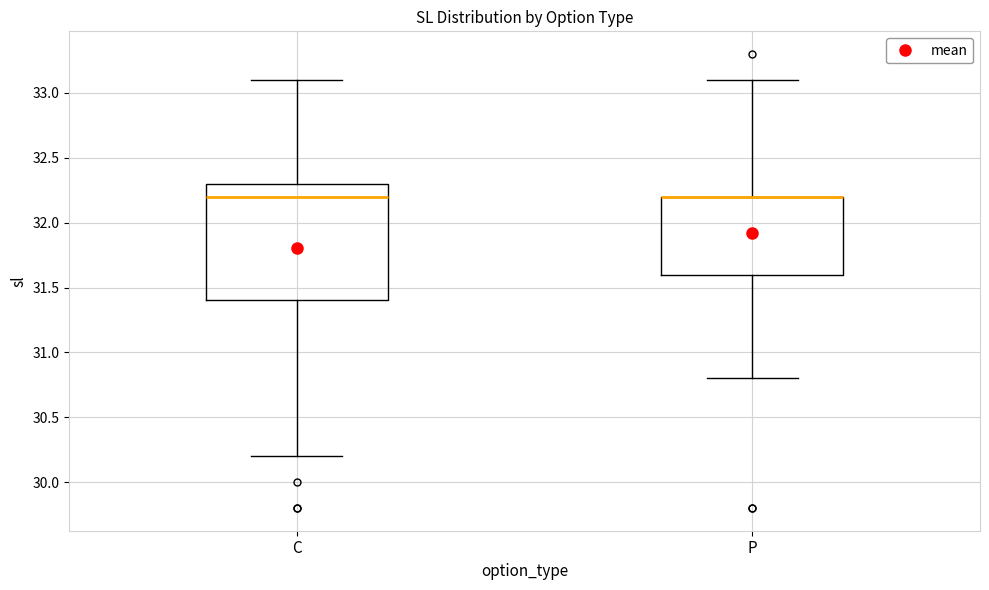

Reading left to right, transcribe this box plot: for each box, give where its median line is, the range the box spans, and where its two whiskers end, as read against the y-axis. The values are not printed on the chart, so give them approximately, as read against the axis.

C: median 32.2, box 31.4 to 32.3, whiskers 30.2 to 33.1
P: median 32.2 (drawn on the box's upper edge), box 31.6 to 32.2, whiskers 30.8 to 33.1